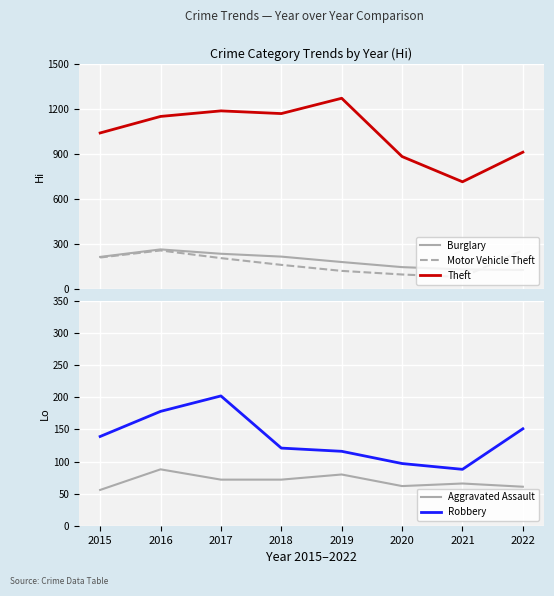

Which series has the largest range (max minus min)?

Theft